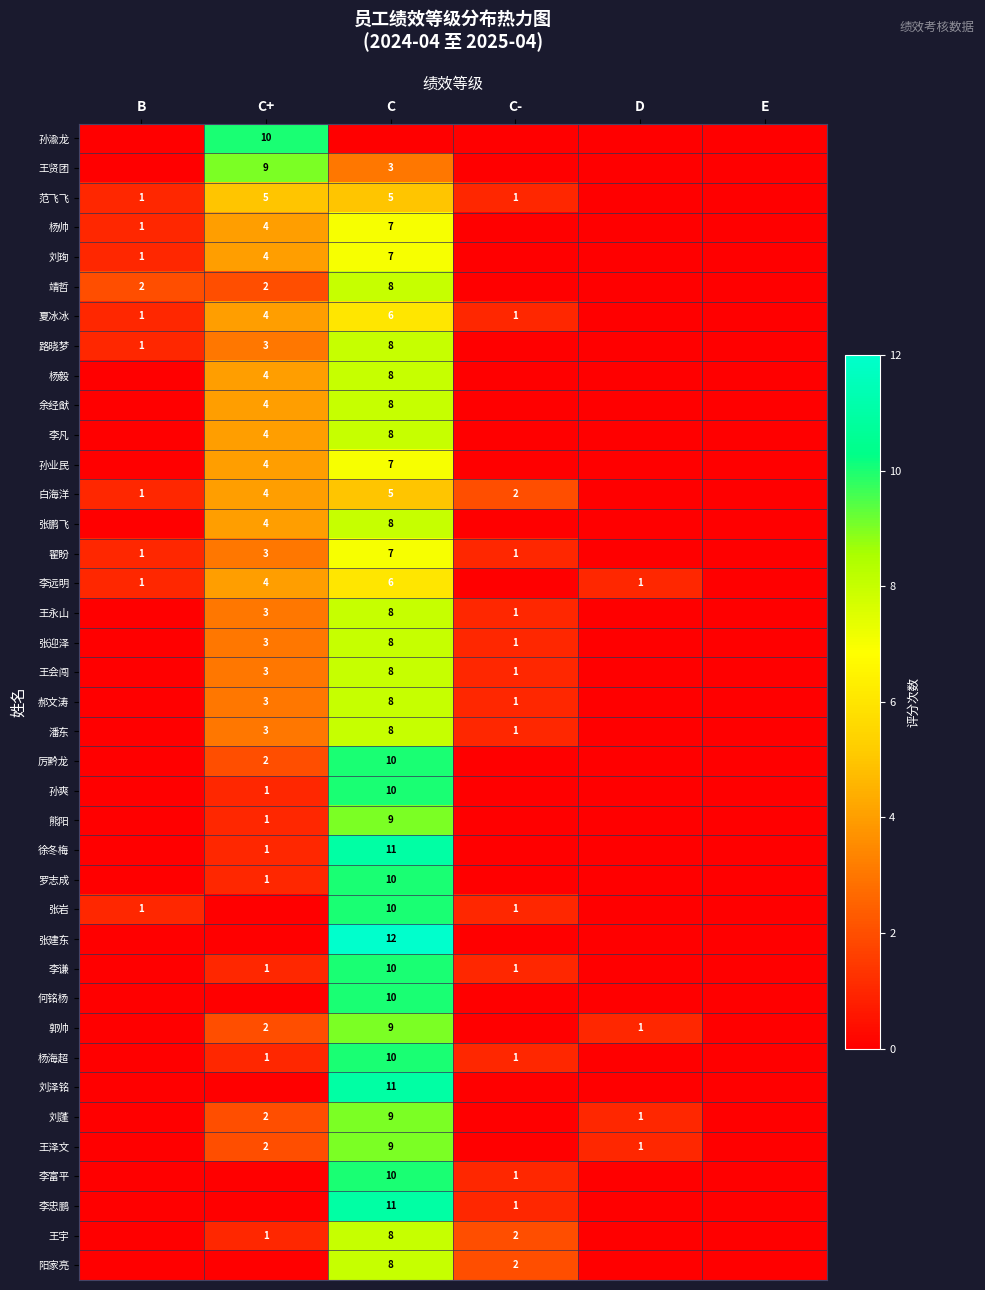

True or false: 李忠鹏 has a value of 11 at C.

True